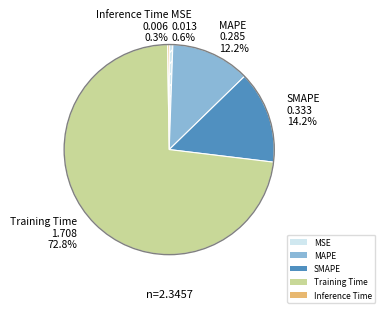

What is the largest slice in the pie chart?

Training Time